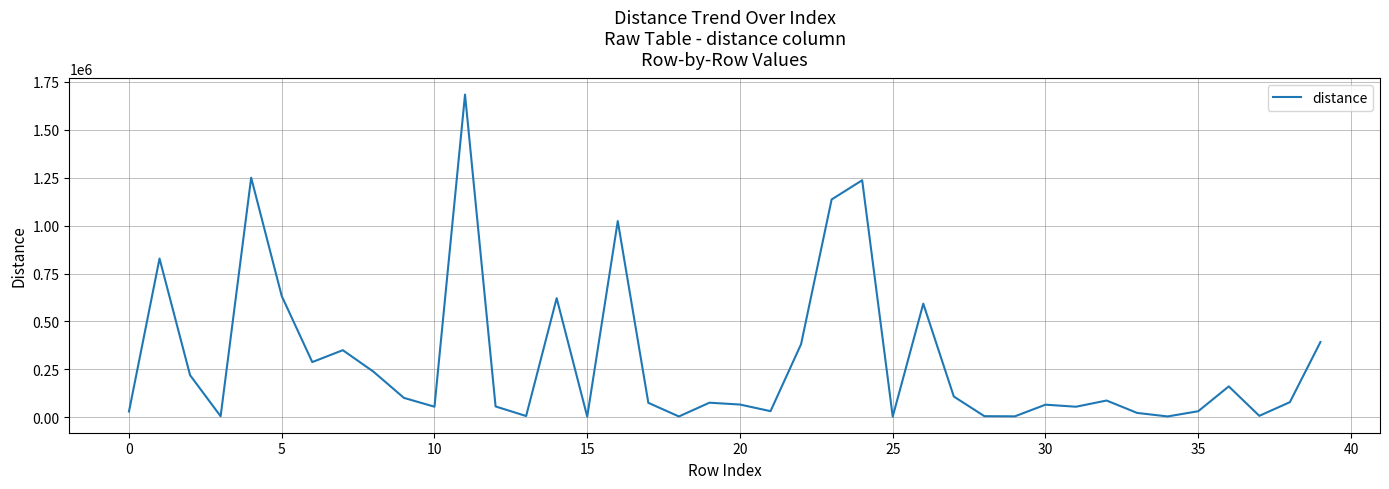

Count the number of categories in the chart.

40